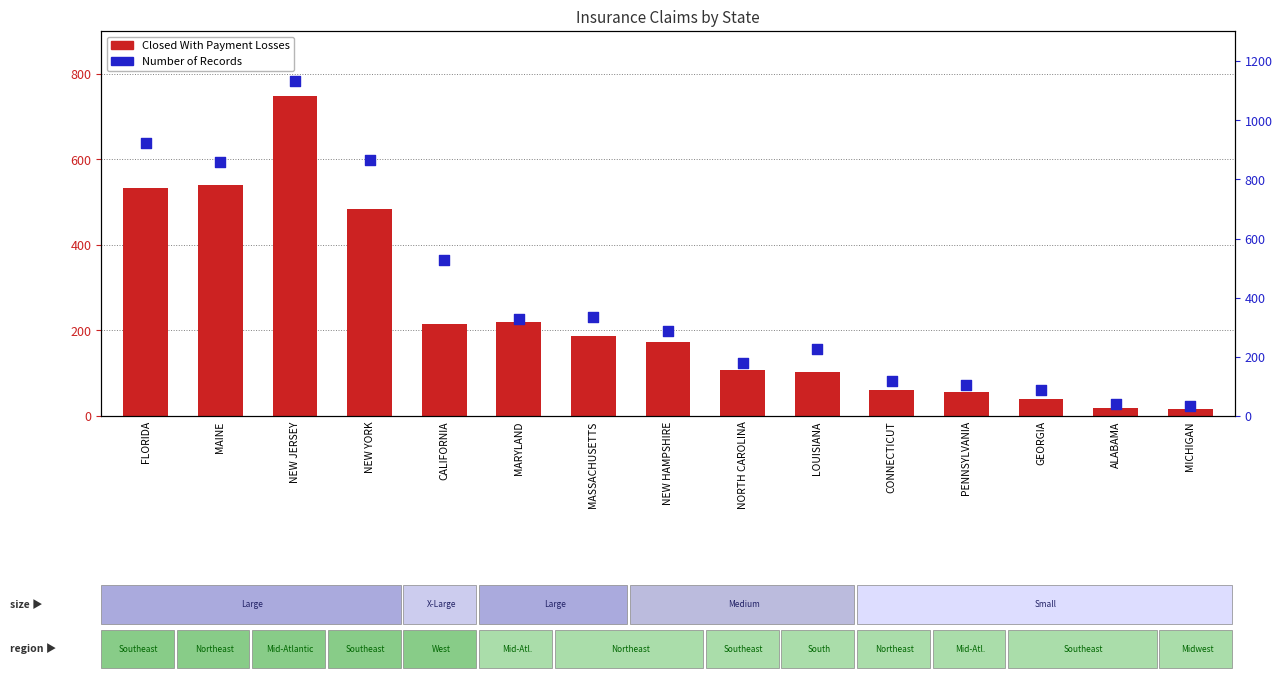

At which category is the sum across all series the highest?

NEW JERSEY